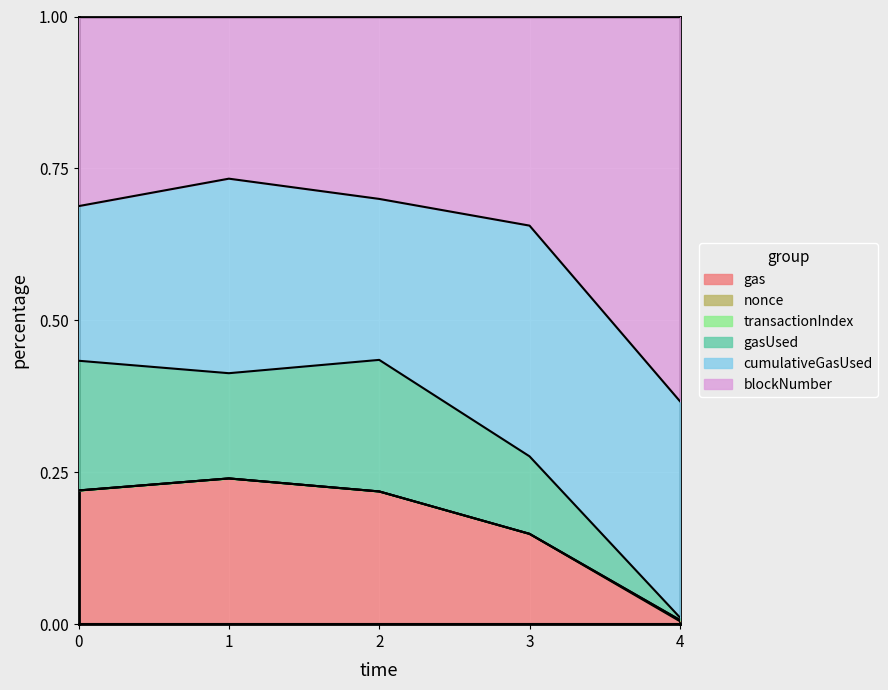

The gas series shows 0.1 at 3. True or false?

False